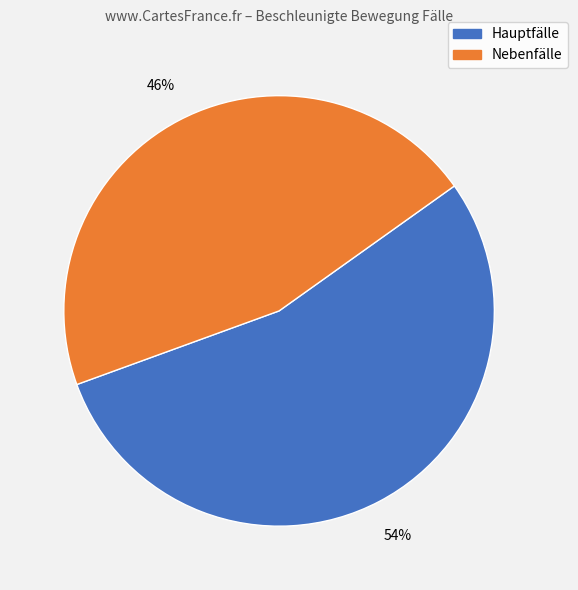

Is there any slice that represents more than half of the pie?

Yes